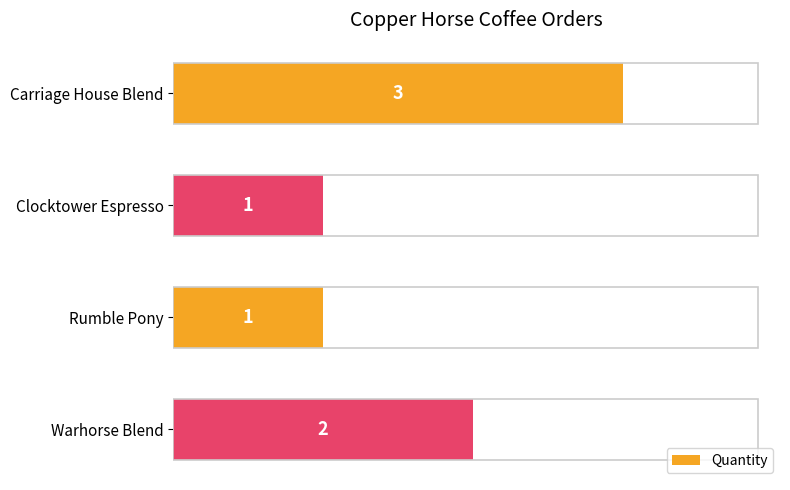

What is the ratio of the value at Carriage House Blend to the value at Clocktower Espresso?

3.0